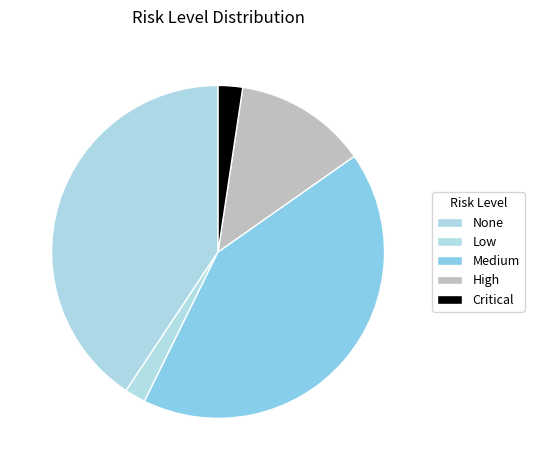

Count the number of slices in the pie.

5